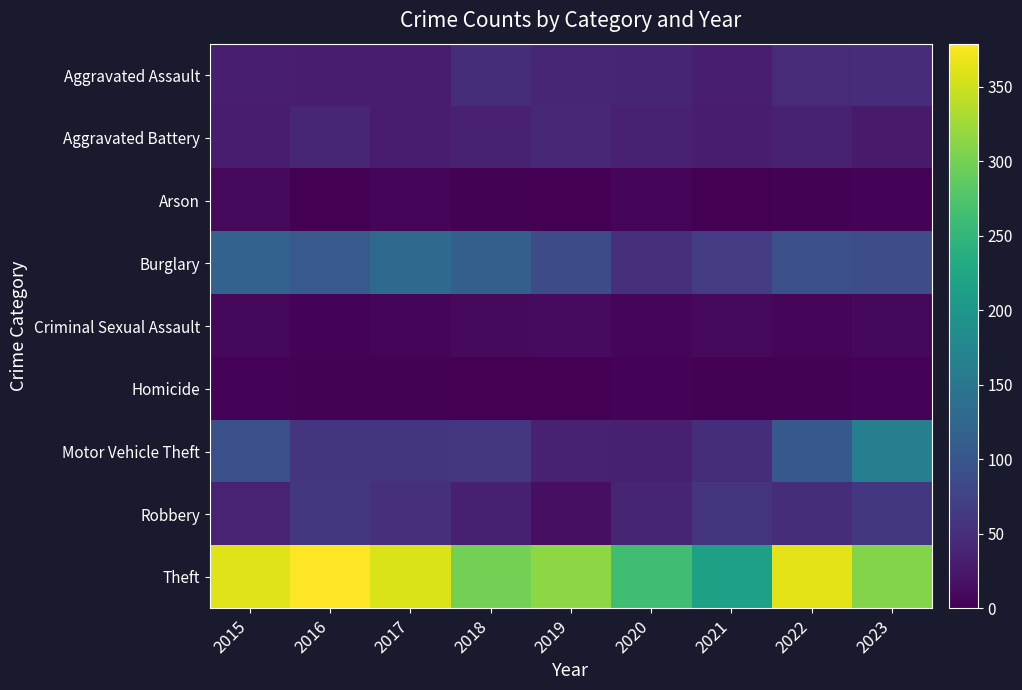

List the series in order of their peak value, highest first.

Theft, Motor Vehicle Theft, Burglary, Robbery, Aggravated Assault, Aggravated Battery, Criminal Sexual Assault, Arson, Homicide